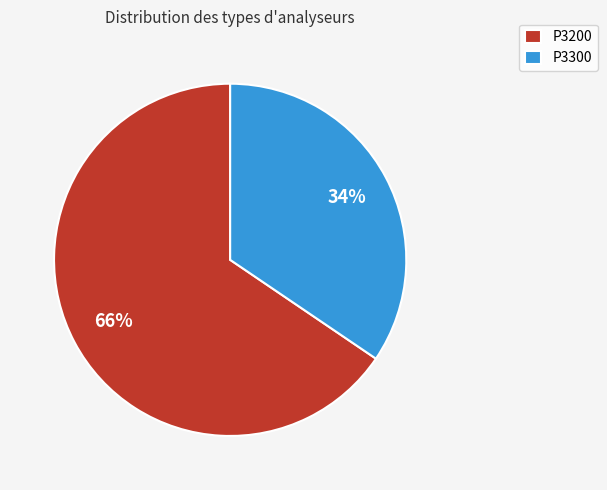

What is the smallest slice in the pie chart?

P3300